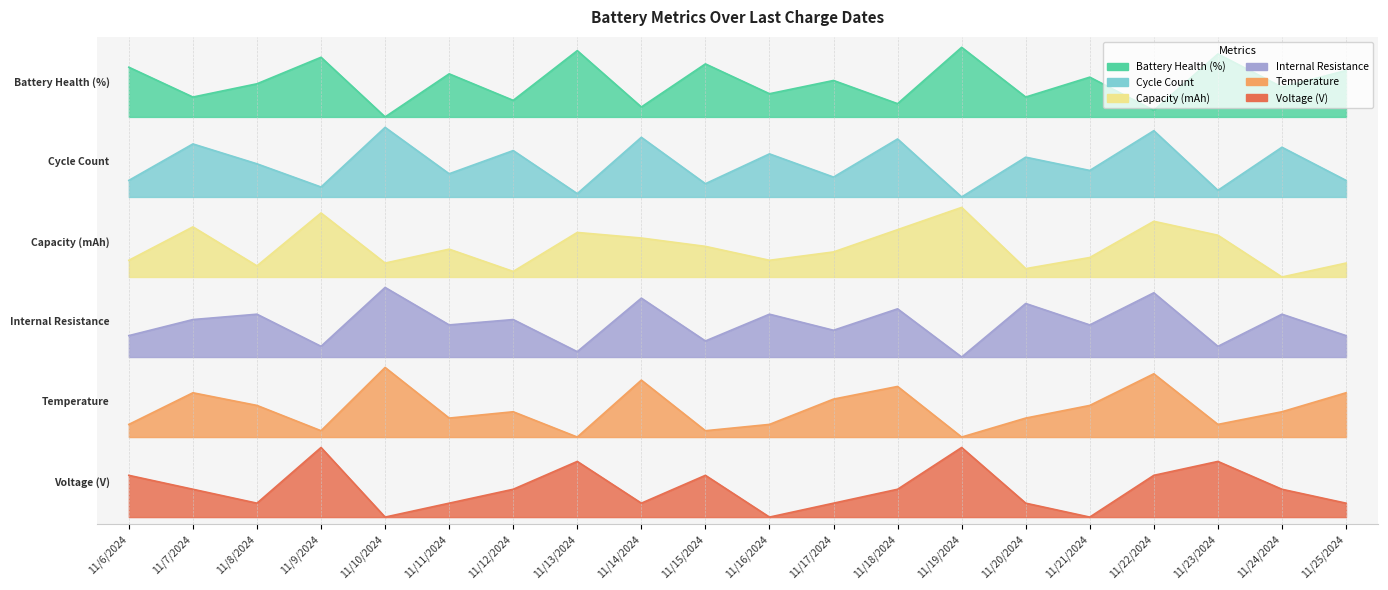

True or false: Voltage (V) and Battery Health (%) intersect in this chart.

False